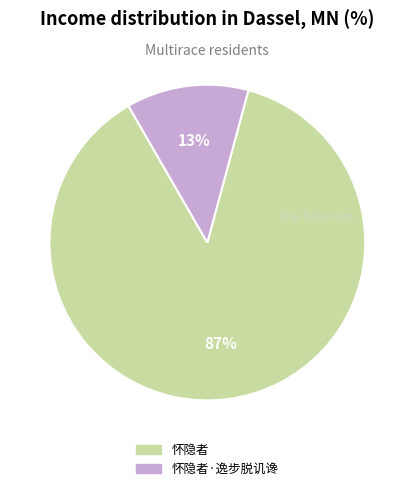

Does any single category account for the majority?

Yes